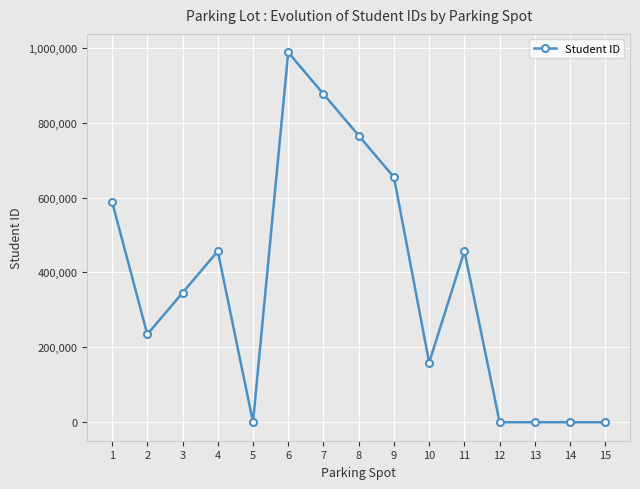

At which category does the chart reach its peak across all series?

6